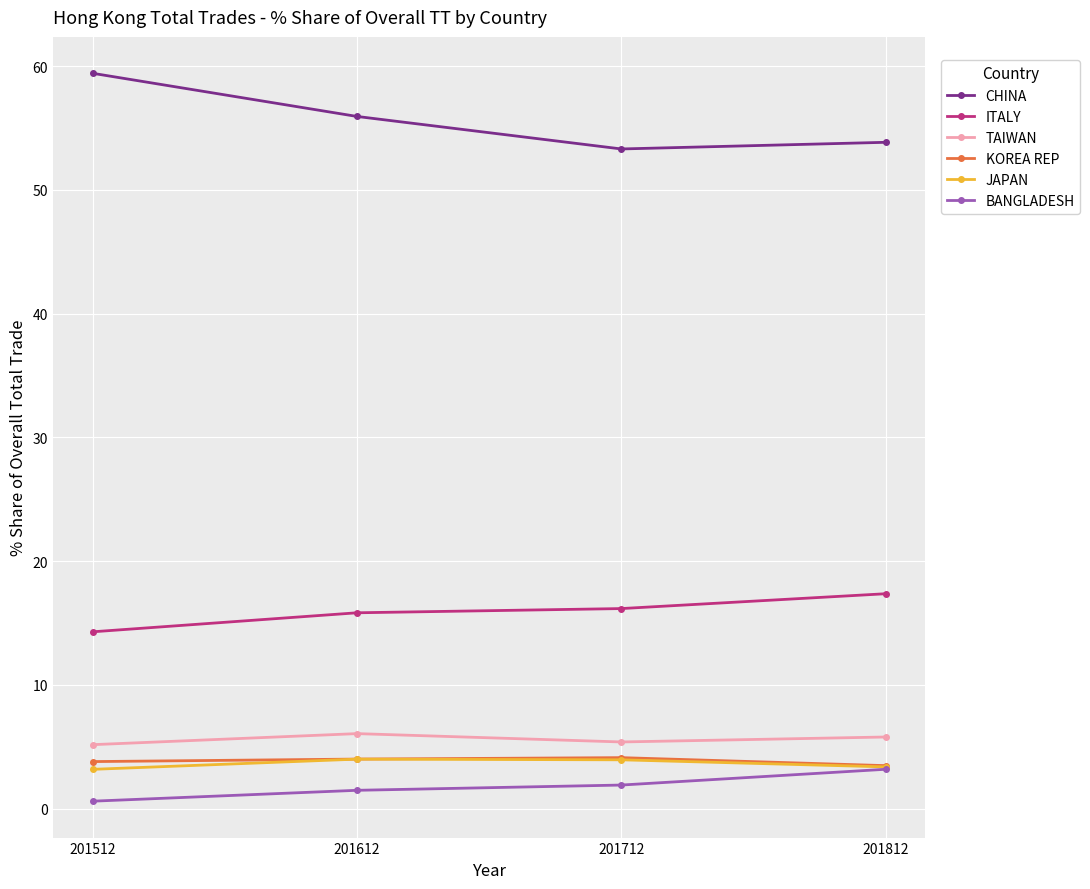

What is the maximum value for BANGLADESH?

3.2